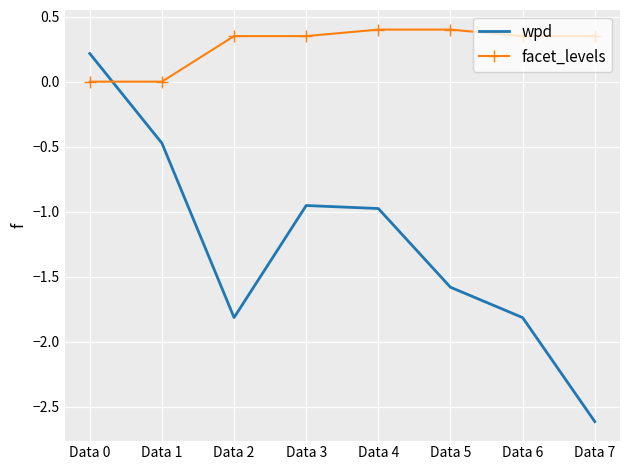

At Data 0, list the series in order from largest to smallest.

wpd, facet_levels